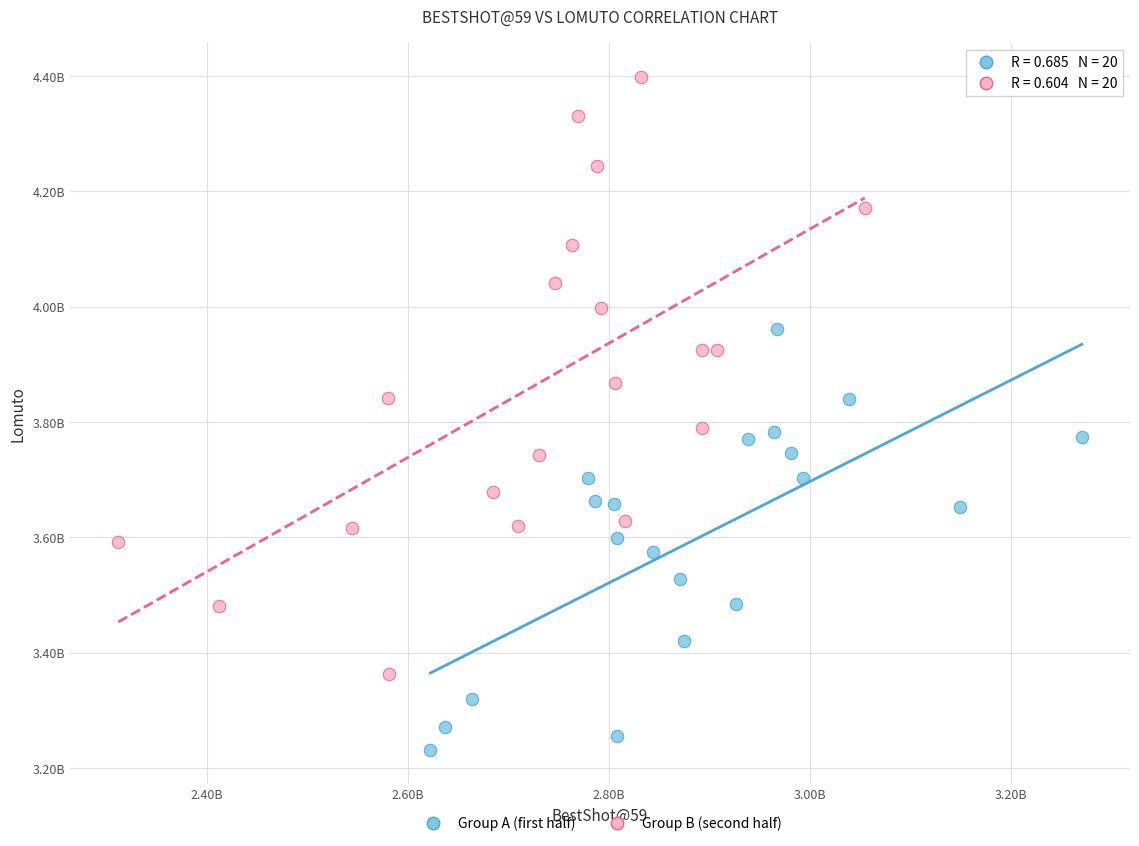

What are all the series names shown in the legend?

Group A (first half), Group B (second half)